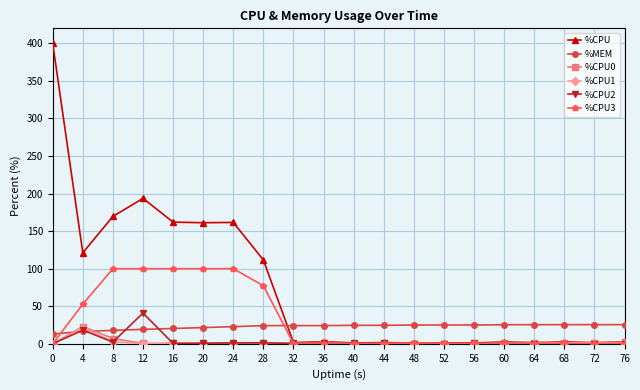

Does the chart have visible grid lines?

Yes